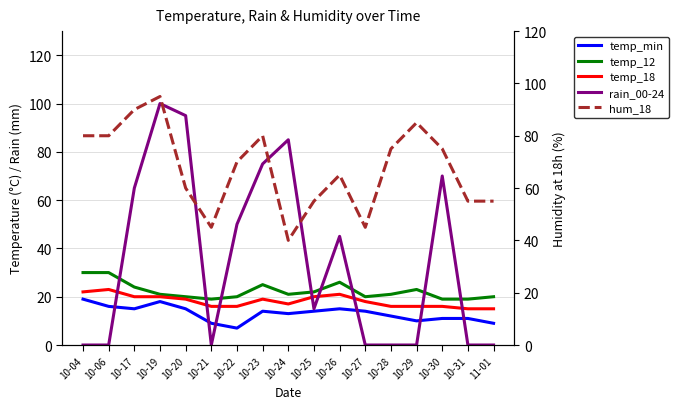

Which category has the lowest value across all series?

10-04